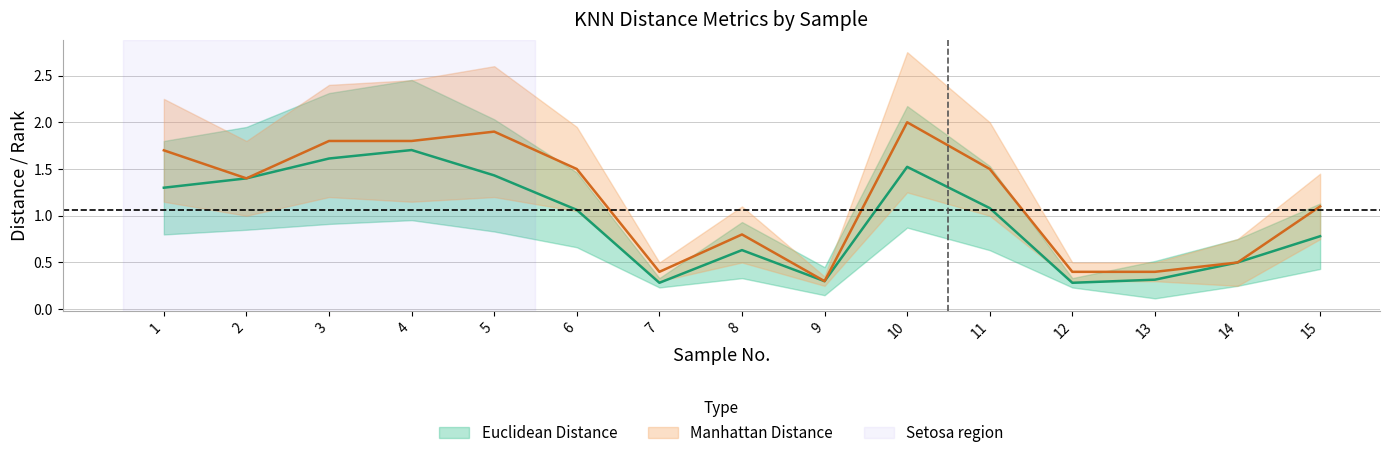

Reading left to right, transcribe all the data shown in this chart.

Euclidean Distance: 1=1.3	2=1.4	3=1.6	4=1.7	5=1.4	6=1.1	7=0.3	8=0.6	9=0.3	10=1.5	11=1.1	12=0.3	13=0.3	14=0.5	15=0.8
Manhattan Distance: 1=1.7	2=1.4	3=1.8	4=1.8	5=1.9	6=1.5	7=0.4	8=0.8	9=0.3	10=2.0	11=1.5	12=0.4	13=0.4	14=0.5	15=1.1